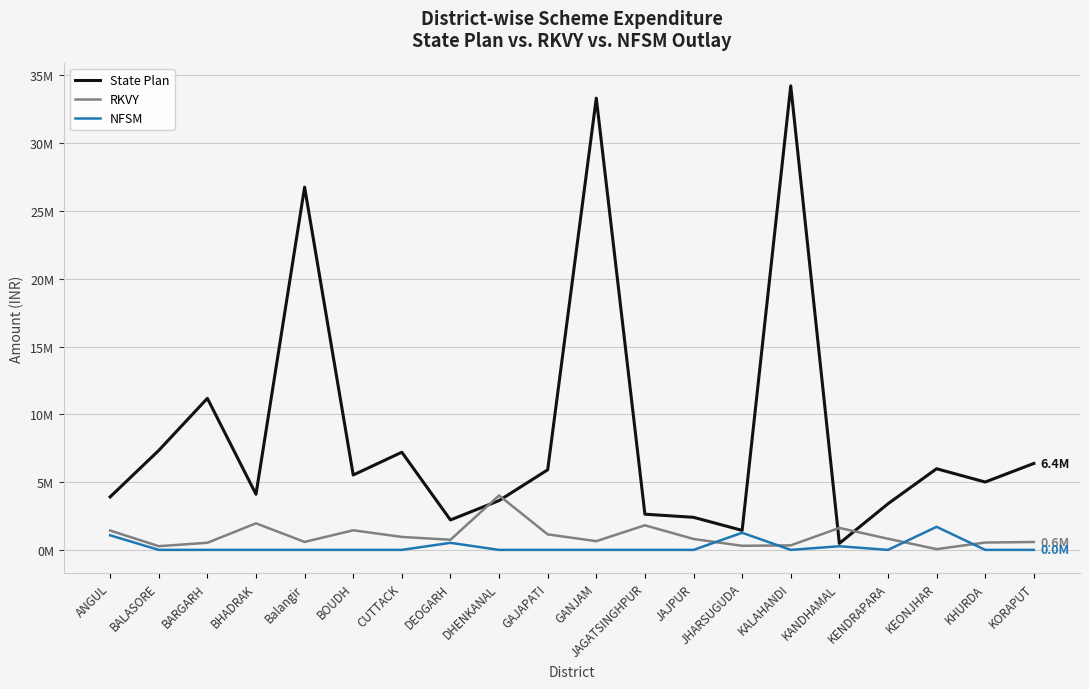

What are all the series names shown in the legend?

State Plan, RKVY, NFSM